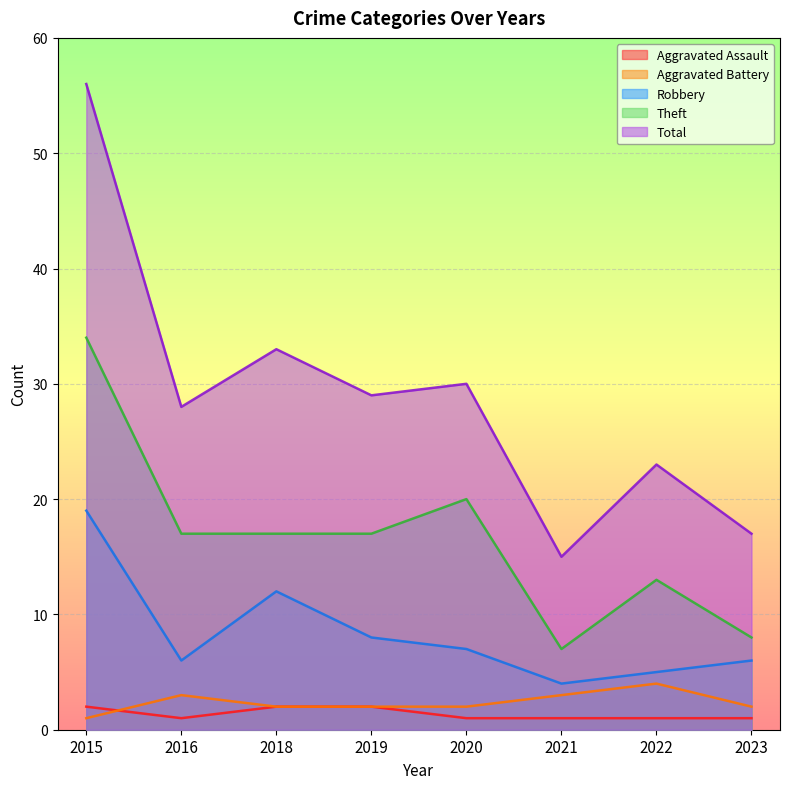

What is the value of the Aggravated Battery point at the 6th from the left?

3